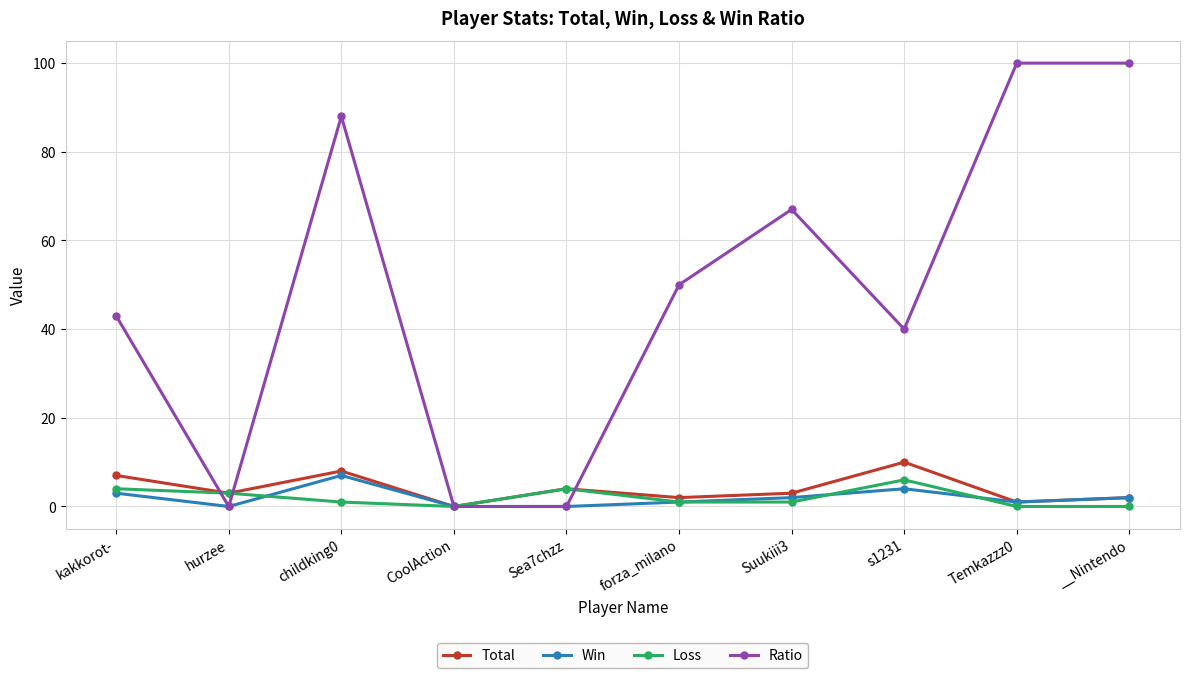

Is the value of Ratio at forza_milano greater than the value of Loss at Sea7chzz?

Yes